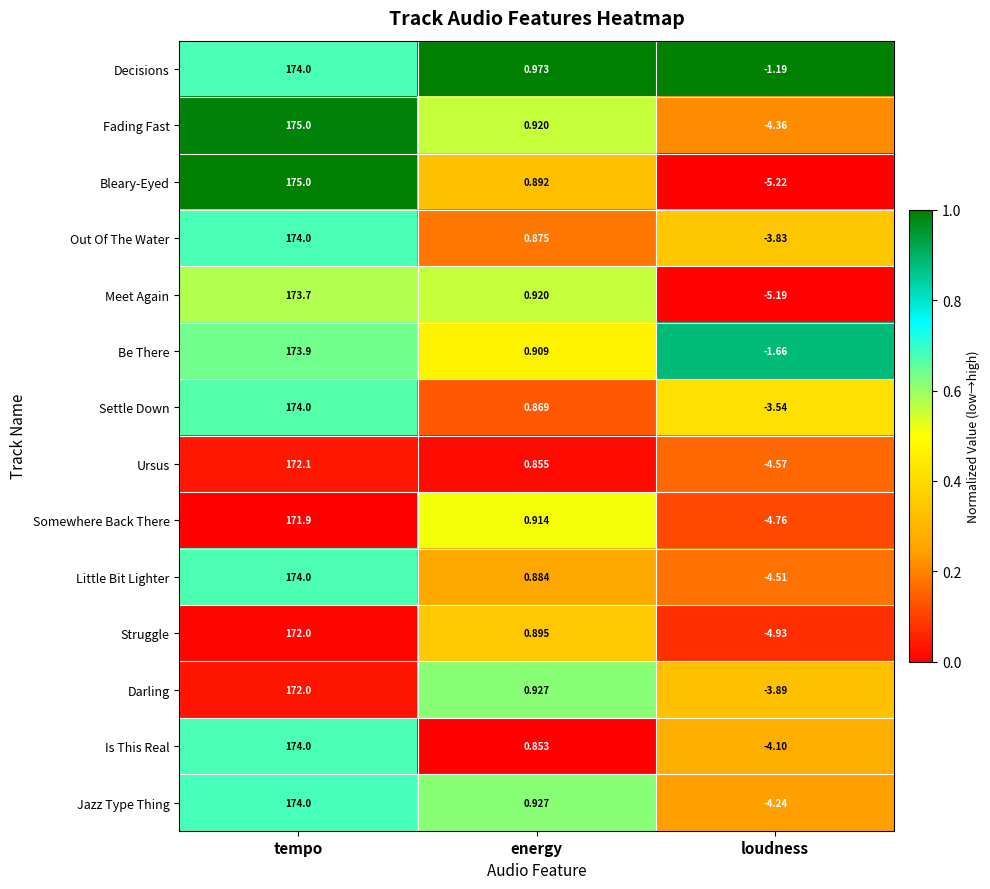

Where is Settle Down nearest to the value 85?

energy